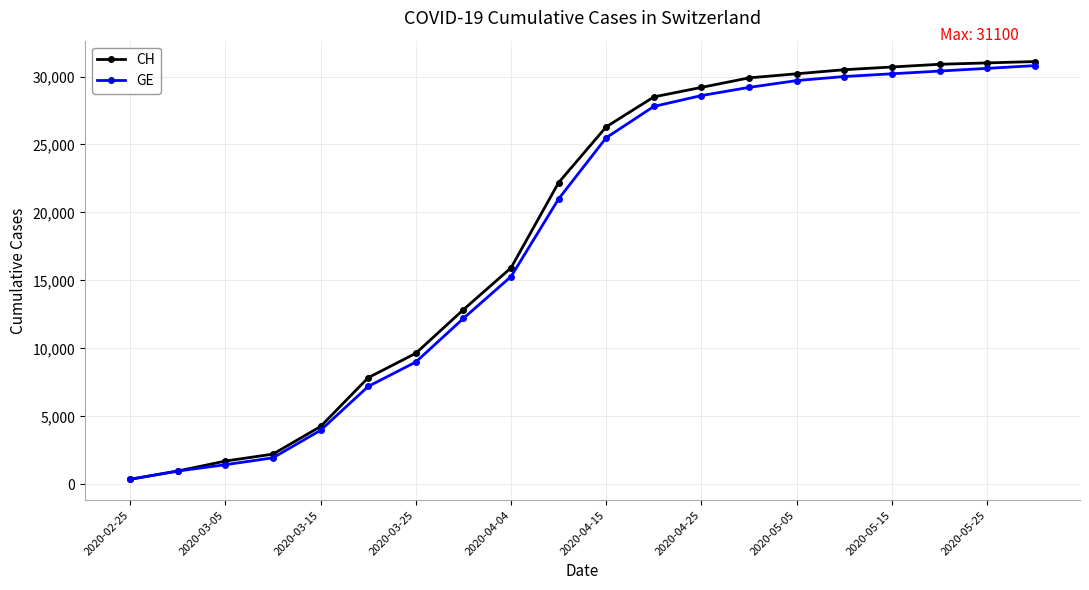

Is this an area chart (filled region under the line)?

No